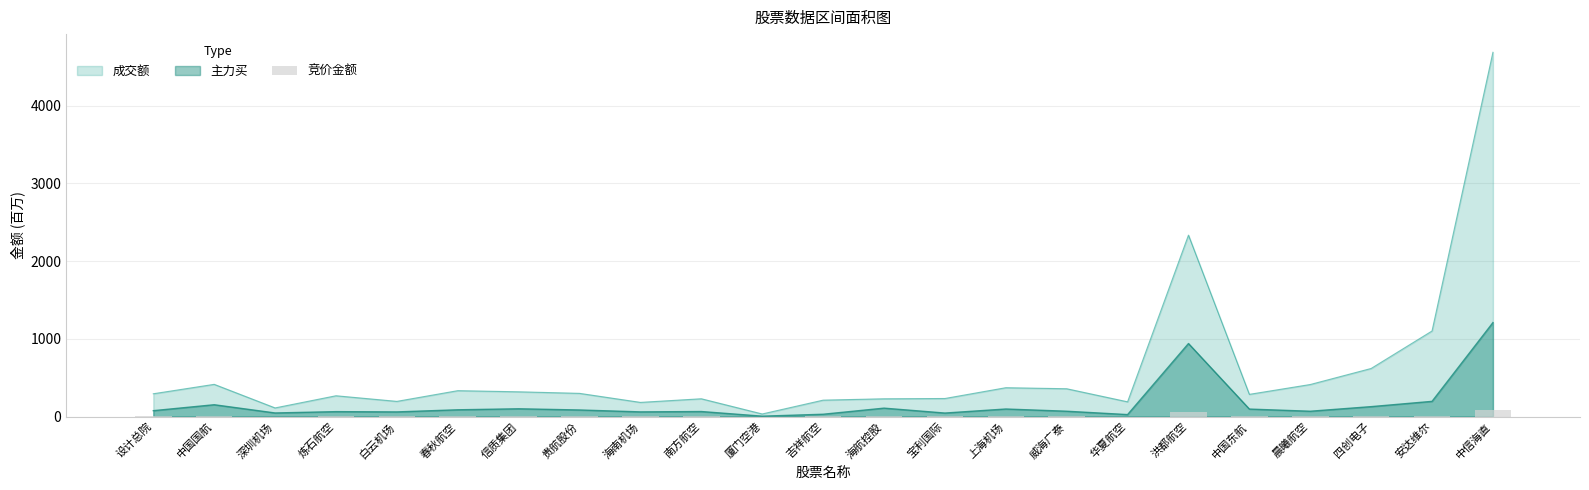

Is the value of 成交额 at 洪都航空 greater than the value of 主力买 at 洪都航空?

Yes